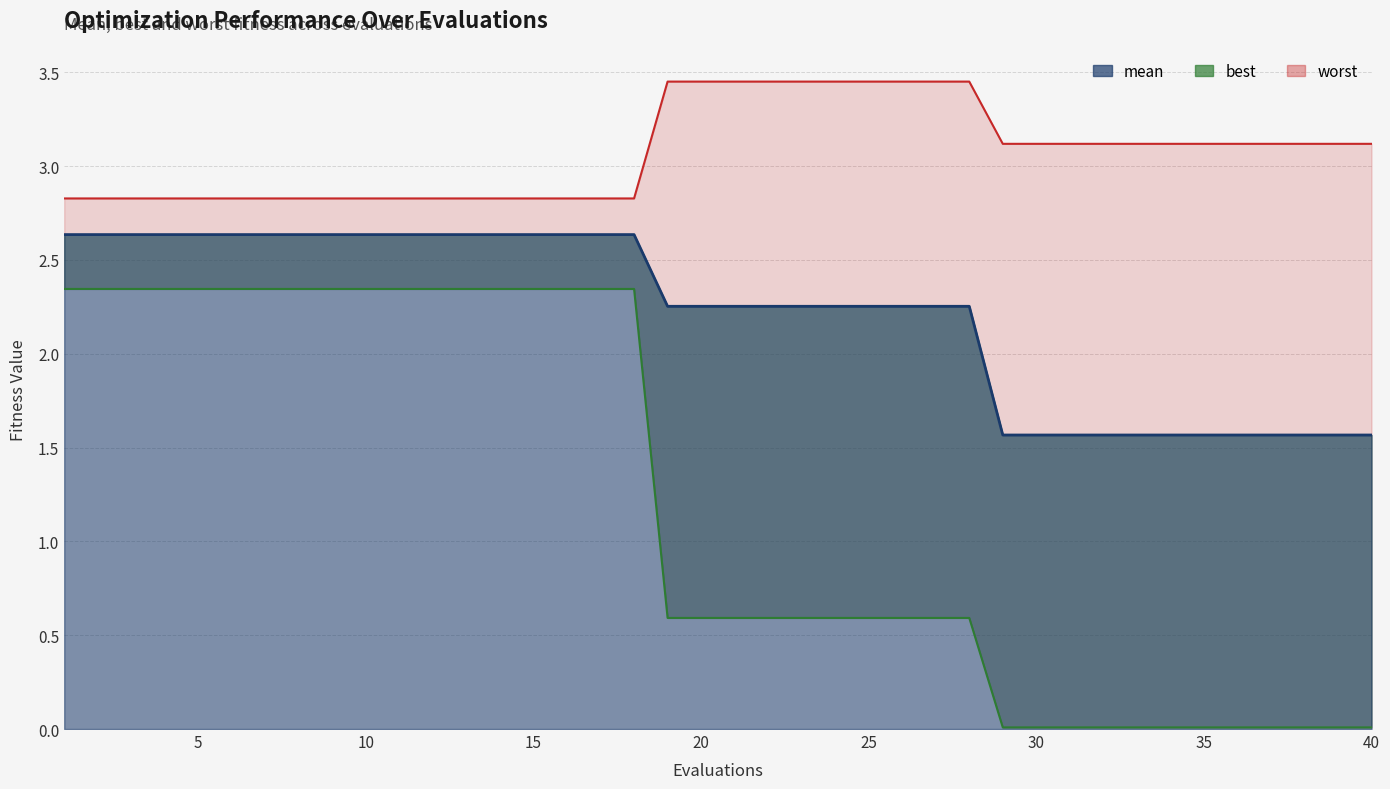

Is the value of worst at 20 greater than the value of best at 38?

Yes